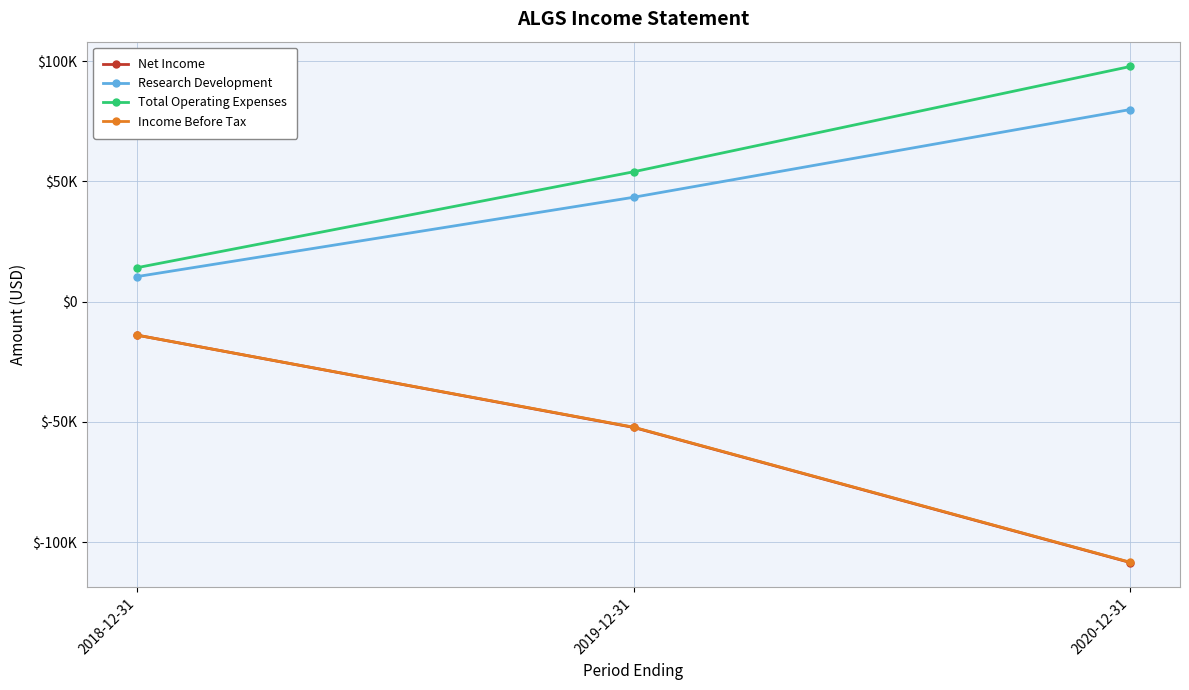

What is the label of the 2nd point from the right?

2019-12-31